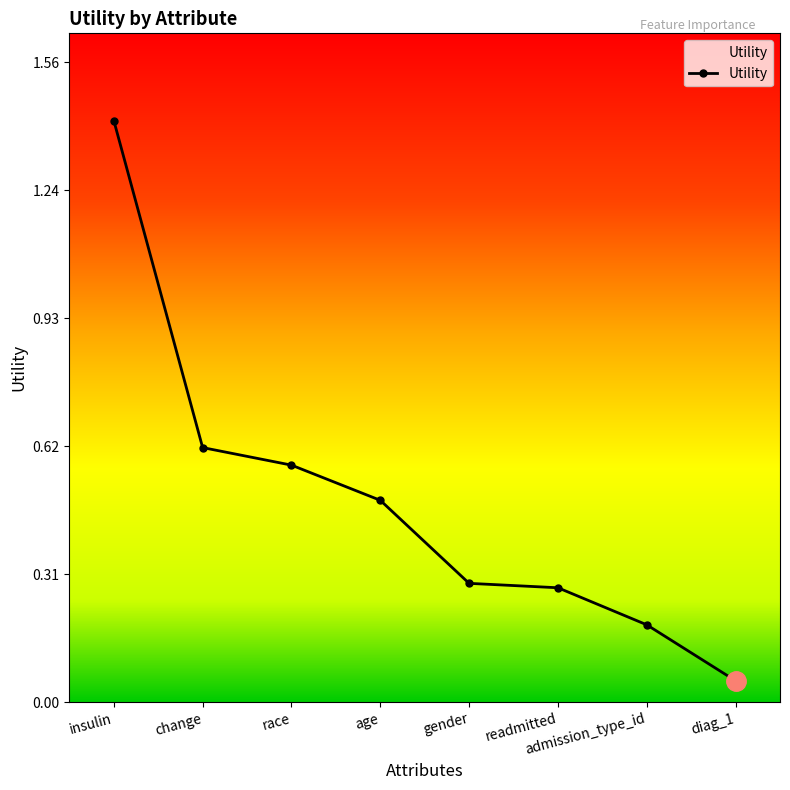

What is the label of the 3rd point from the left?

race